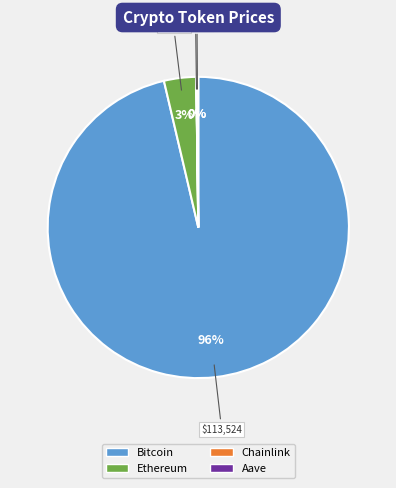

Which has a higher value, Ethereum or Bitcoin?

Bitcoin